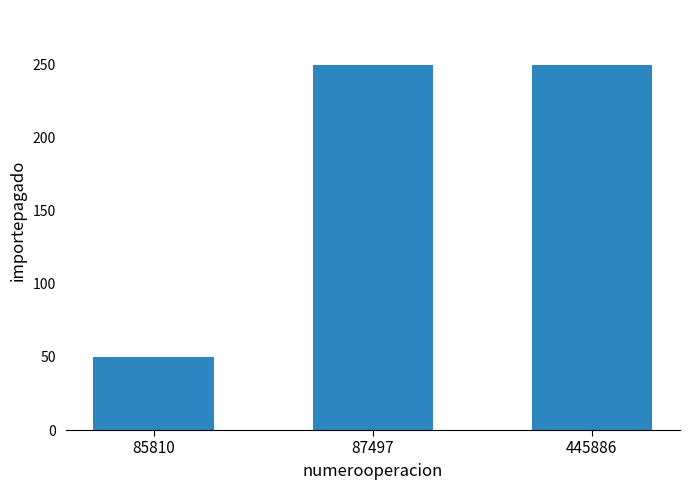

What is the sum of all values?

550